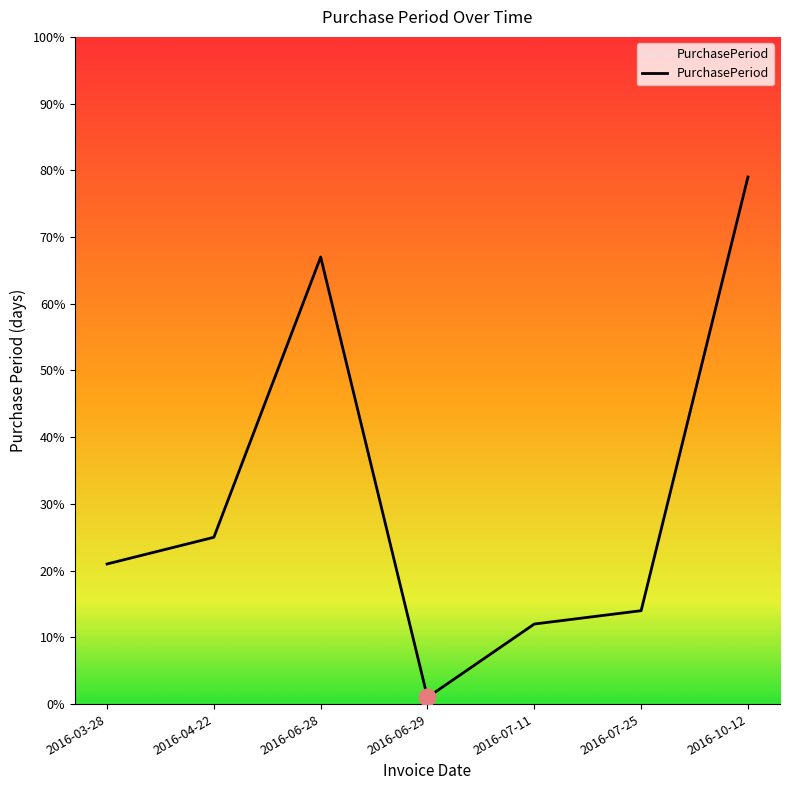

Between 2016-07-11 and 2016-04-22, which is larger?

2016-04-22